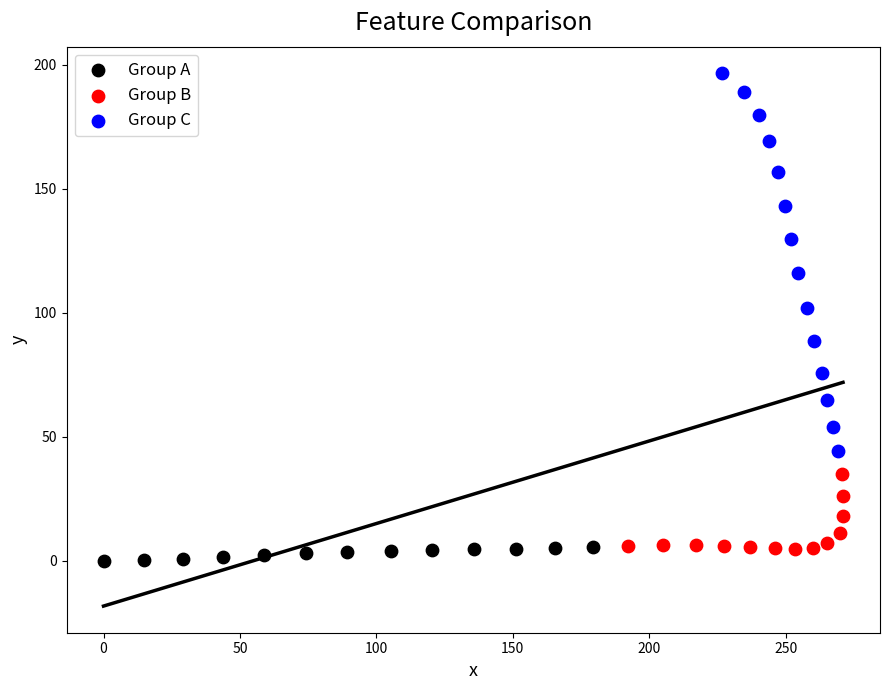

Which series reaches the maximum Y coordinate?

Group C